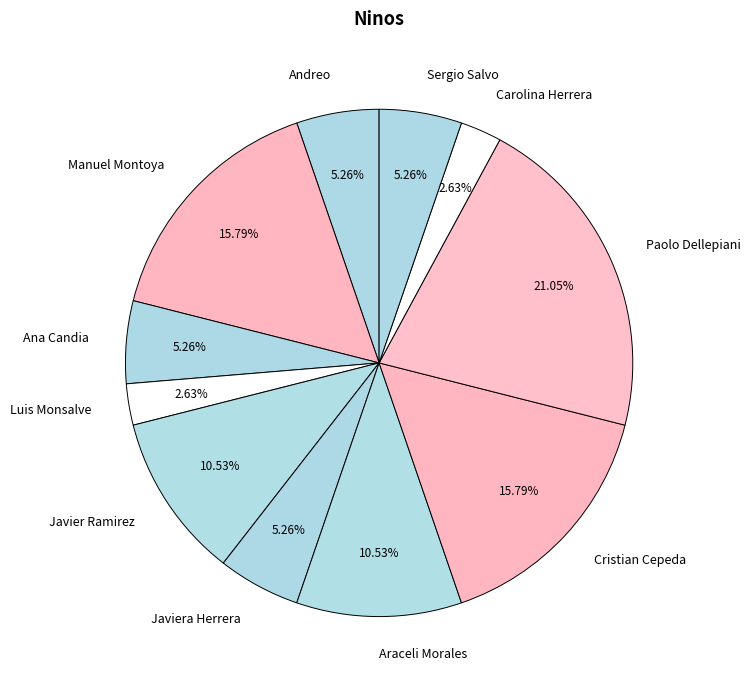

Which slice is the largest?

Paolo Dellepiani